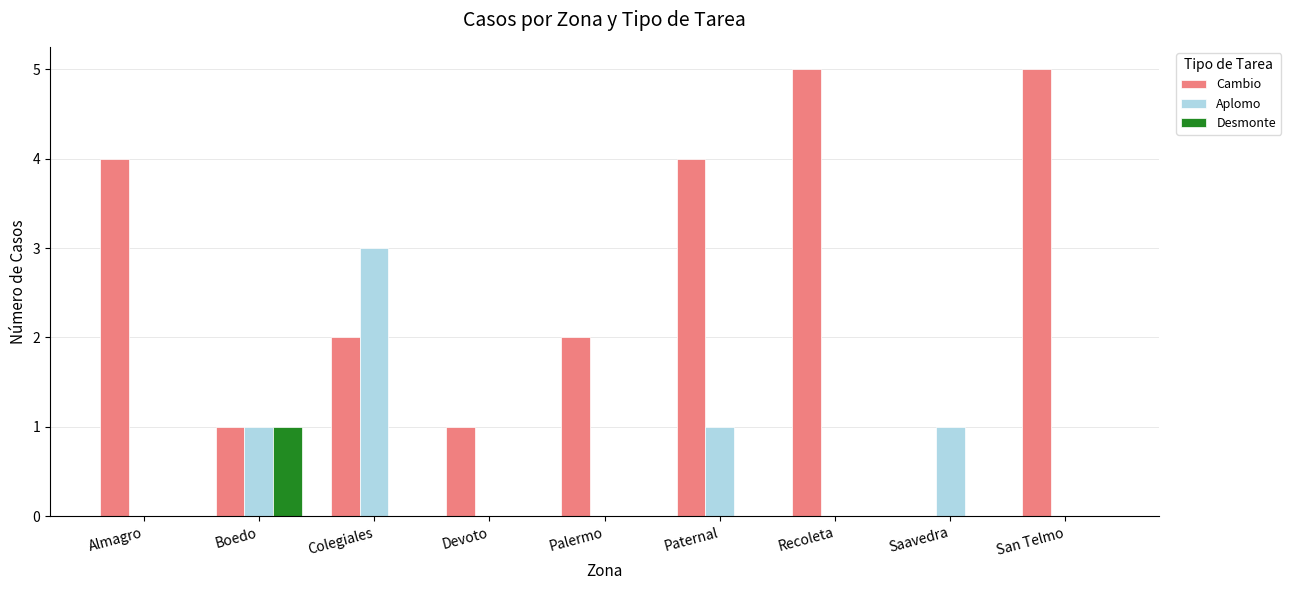

The value of Aplomo at Devoto is 1. True or false?

False